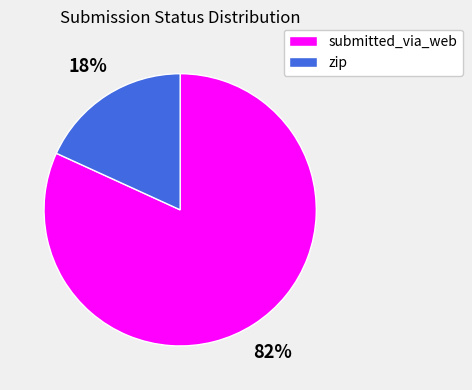

Is the sum of submitted_via_web and zip greater than half?

Yes